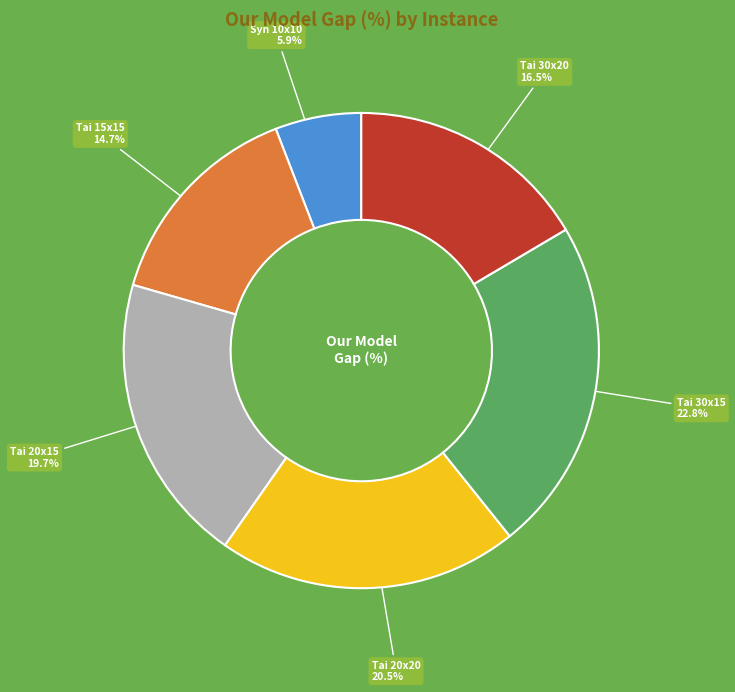

To the nearest percent, what is the difference between the largest and smallest slice percentages?

17%